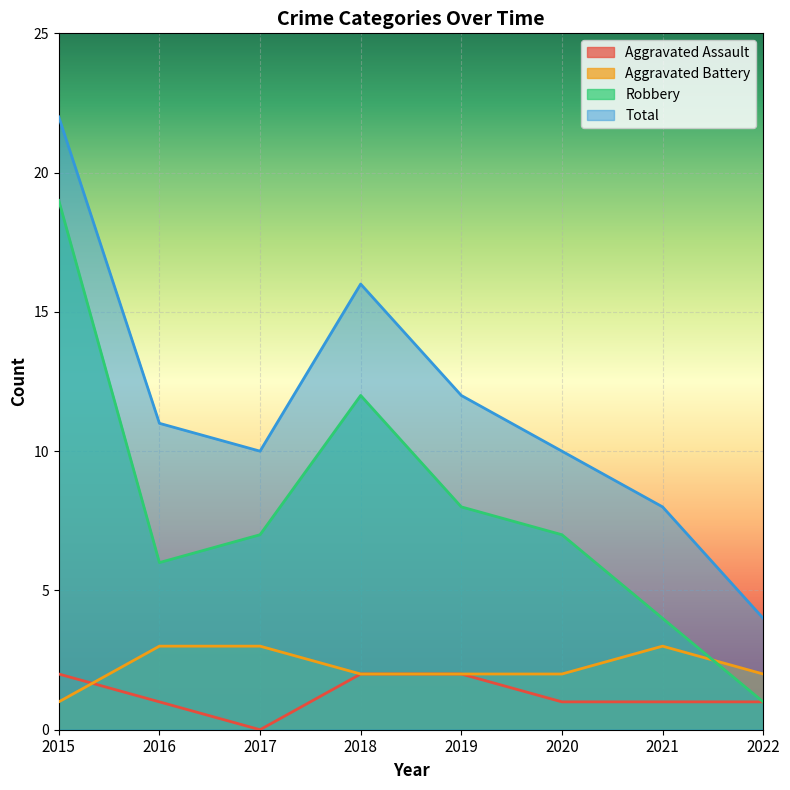

What is the sum of all Robbery values?

64